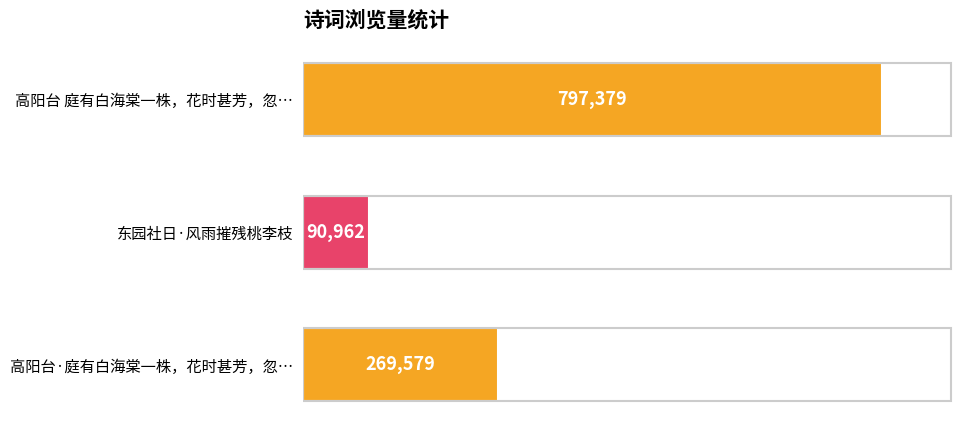

Reading top to bottom, transcribe all the data shown in this chart.

797379	90962	269579